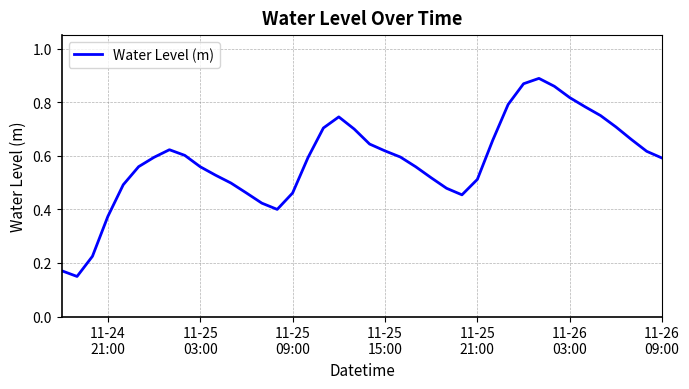

Does the chart have visible grid lines?

Yes